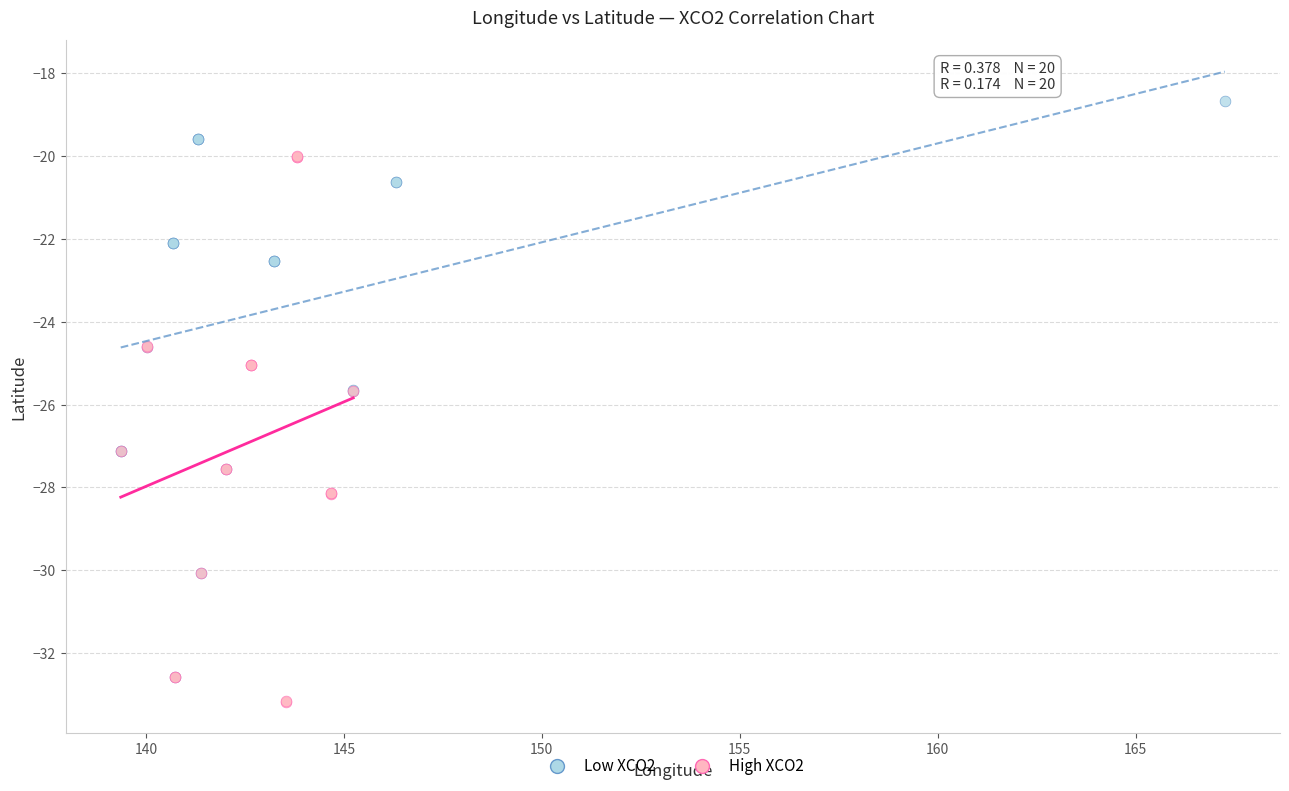

Which series reaches the maximum Y coordinate?

Low XCO2